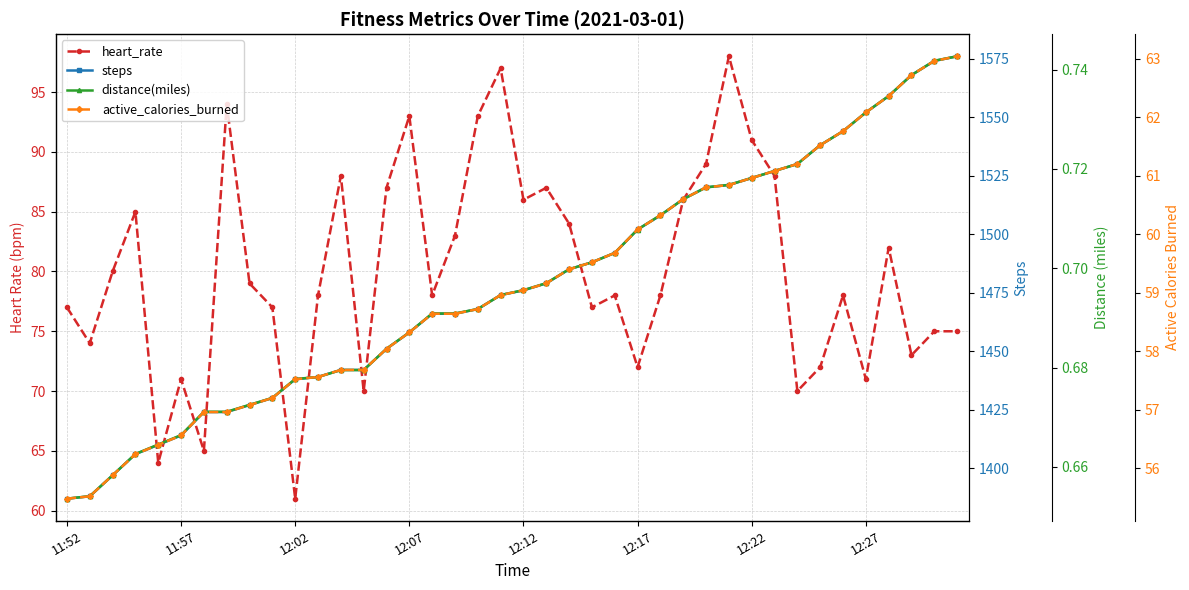

How many data points in heart_rate are above 78?

19